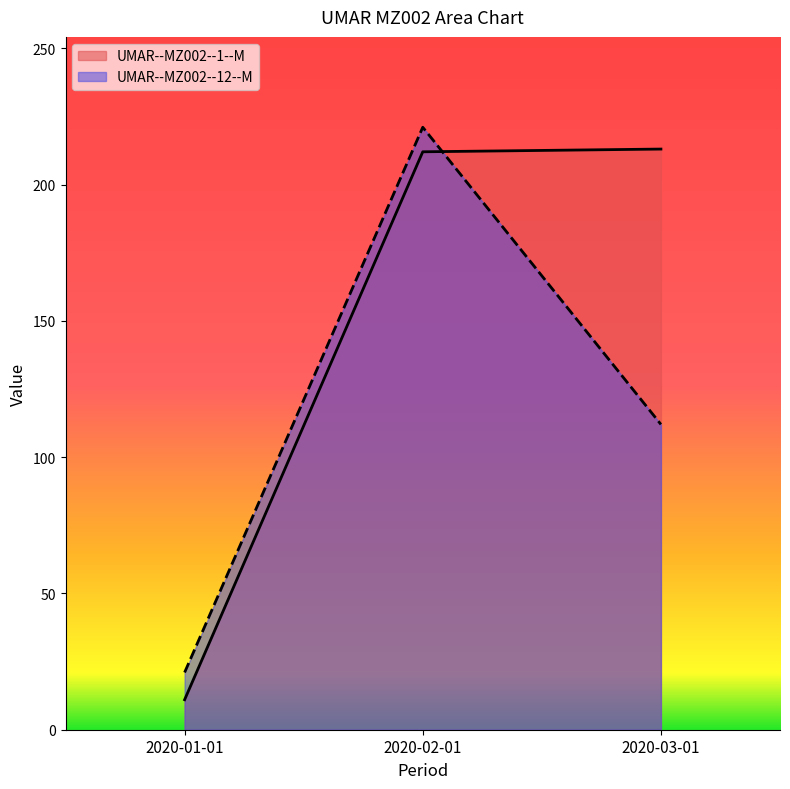

Where does the UMAR--MZ002--12--M series first go above 112?

2020-02-01